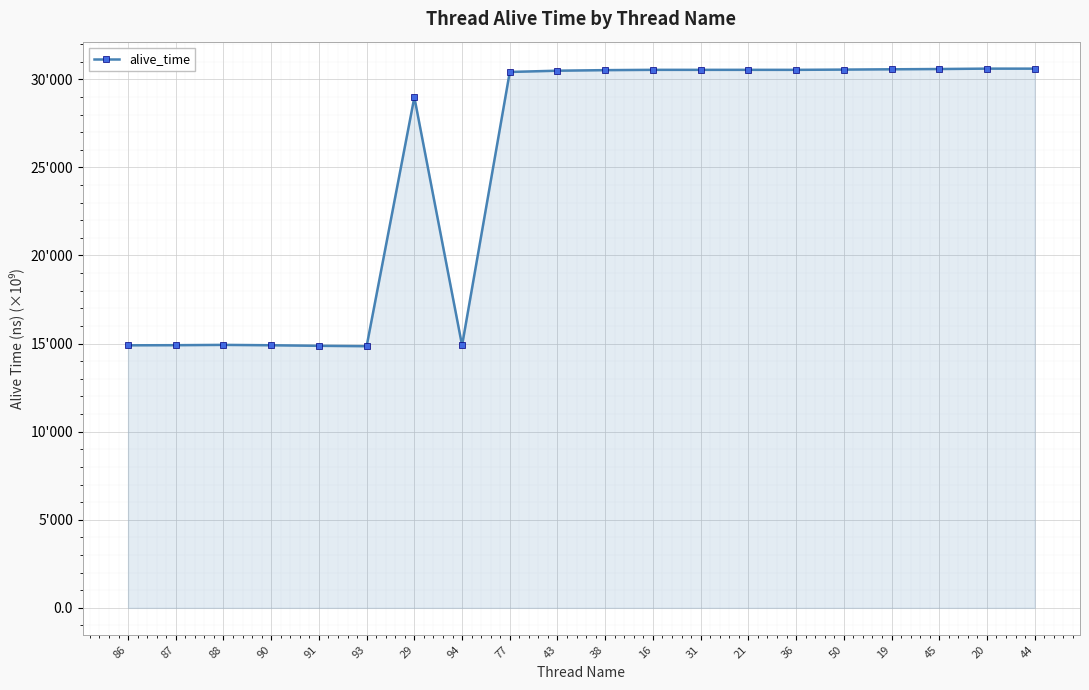

The value at 21 is 30.5. True or false?

True